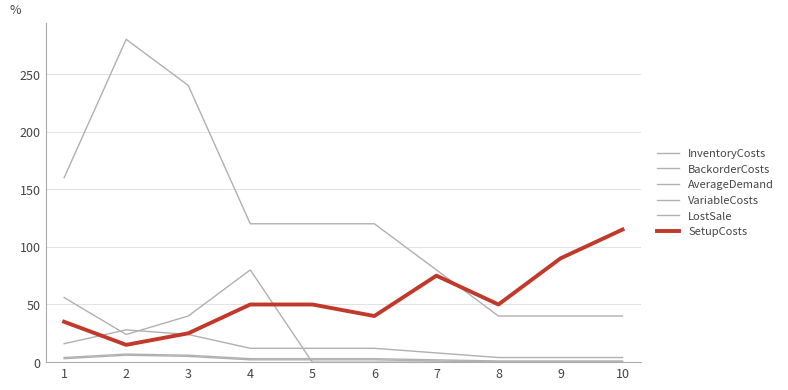

Is this an area chart (filled region under the line)?

No